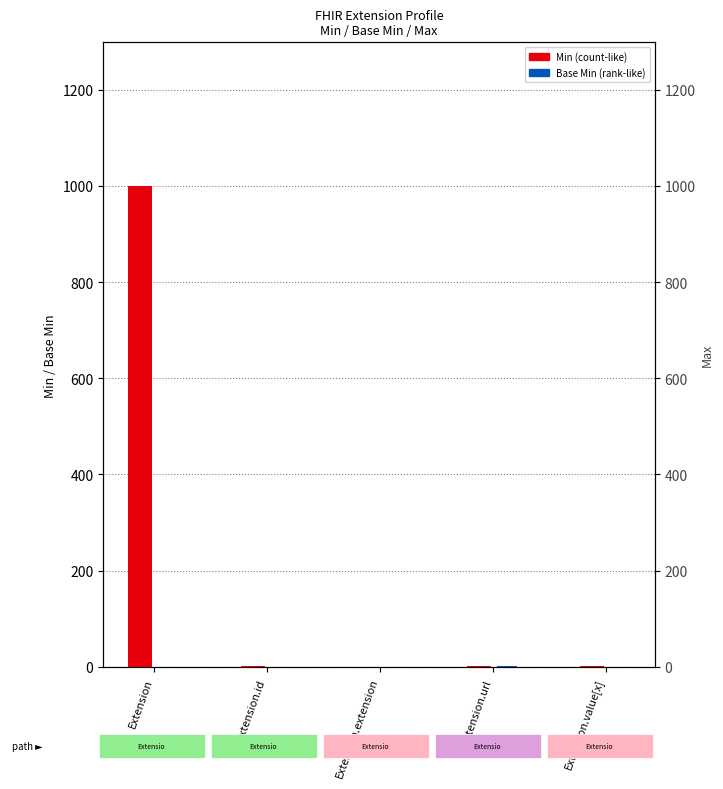

Which series has the widest spread of values?

Min